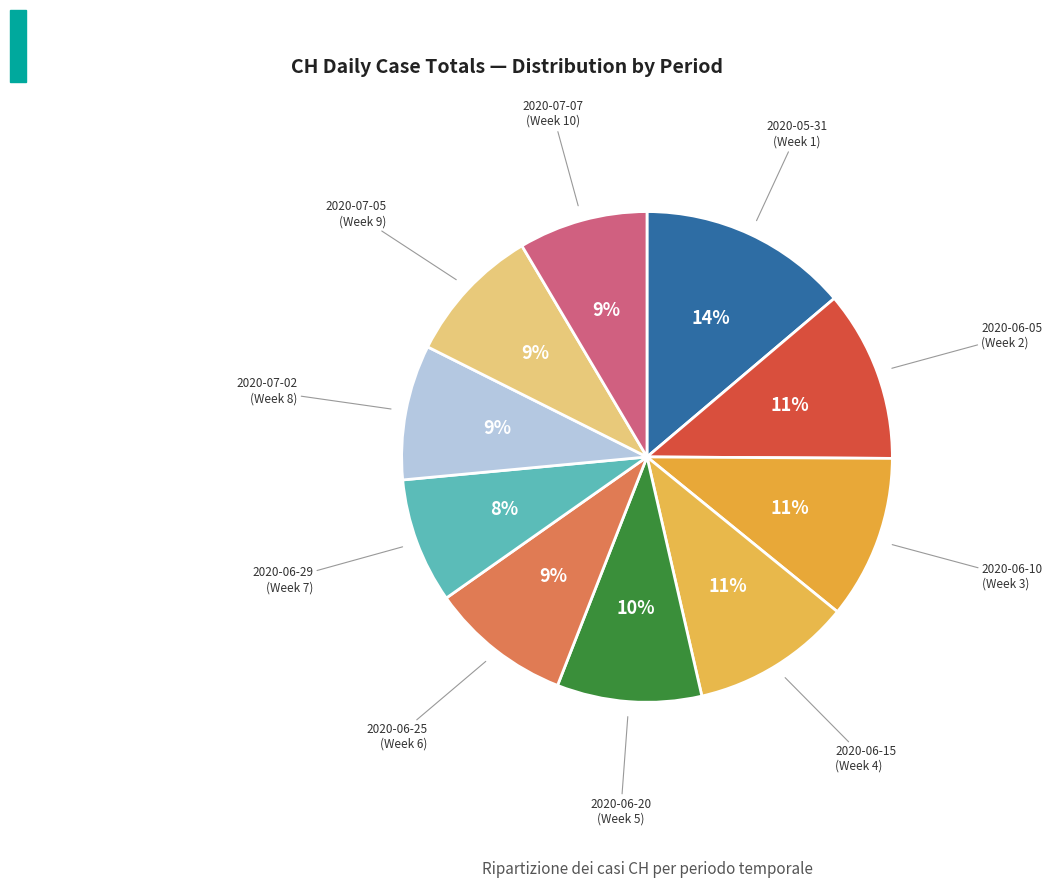

Is there any slice that represents more than half of the pie?

No